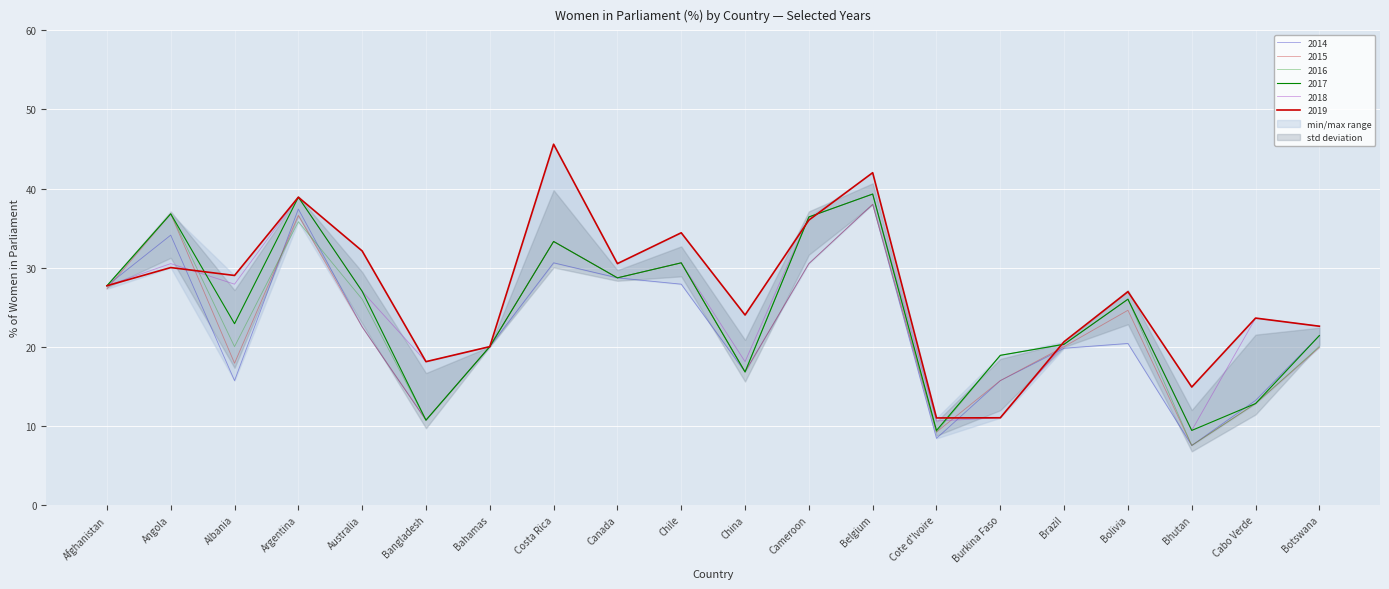

The value of 2016 at Canada is 44.5. True or false?

False